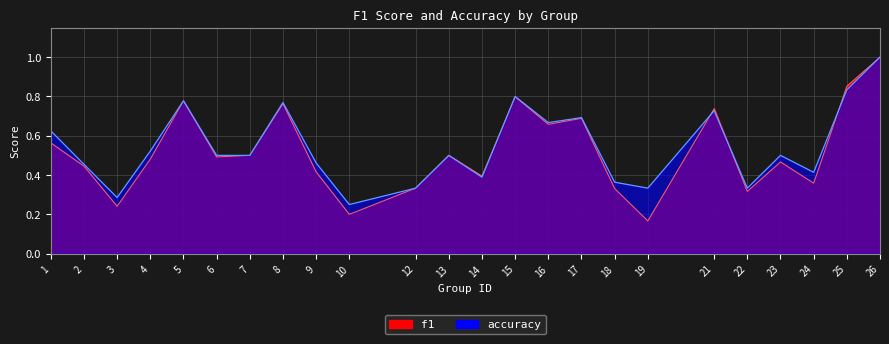

How many interior local valleys does the accuracy series have?

7